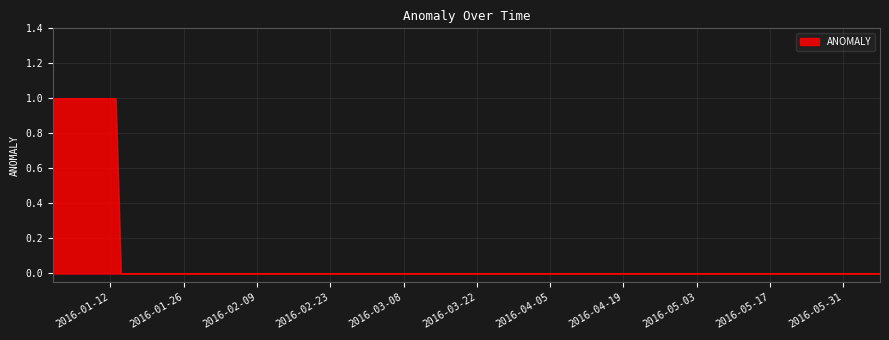

Is this an area chart (filled region under the line)?

Yes